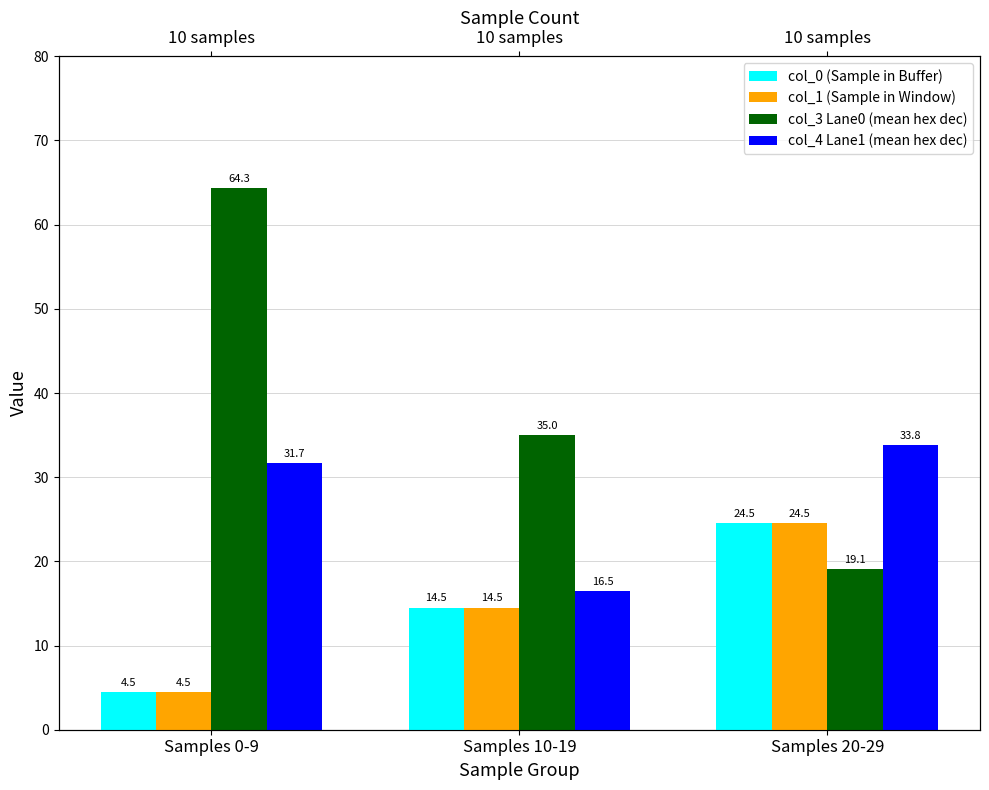

Which series changed the most between Samples 0-9 and Samples 10-19?

col_3 Lane0 (mean hex dec)